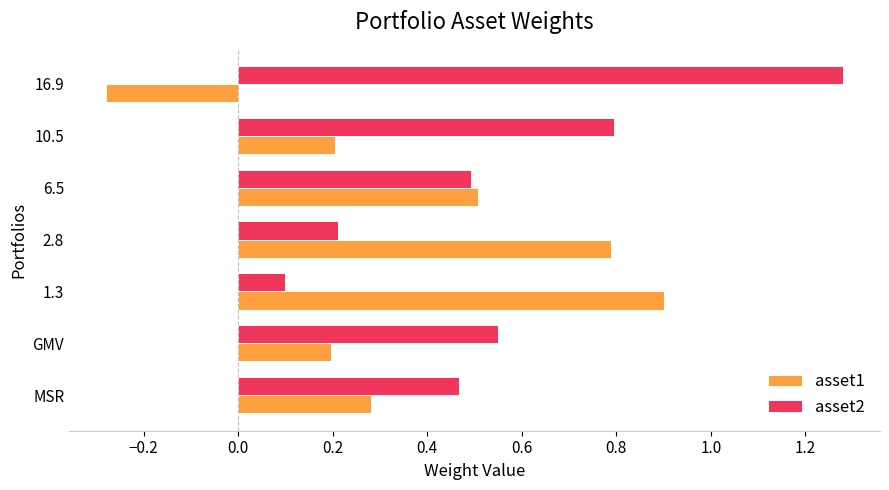

Rank the series by their maximum value, from lowest to highest.

asset1, asset2